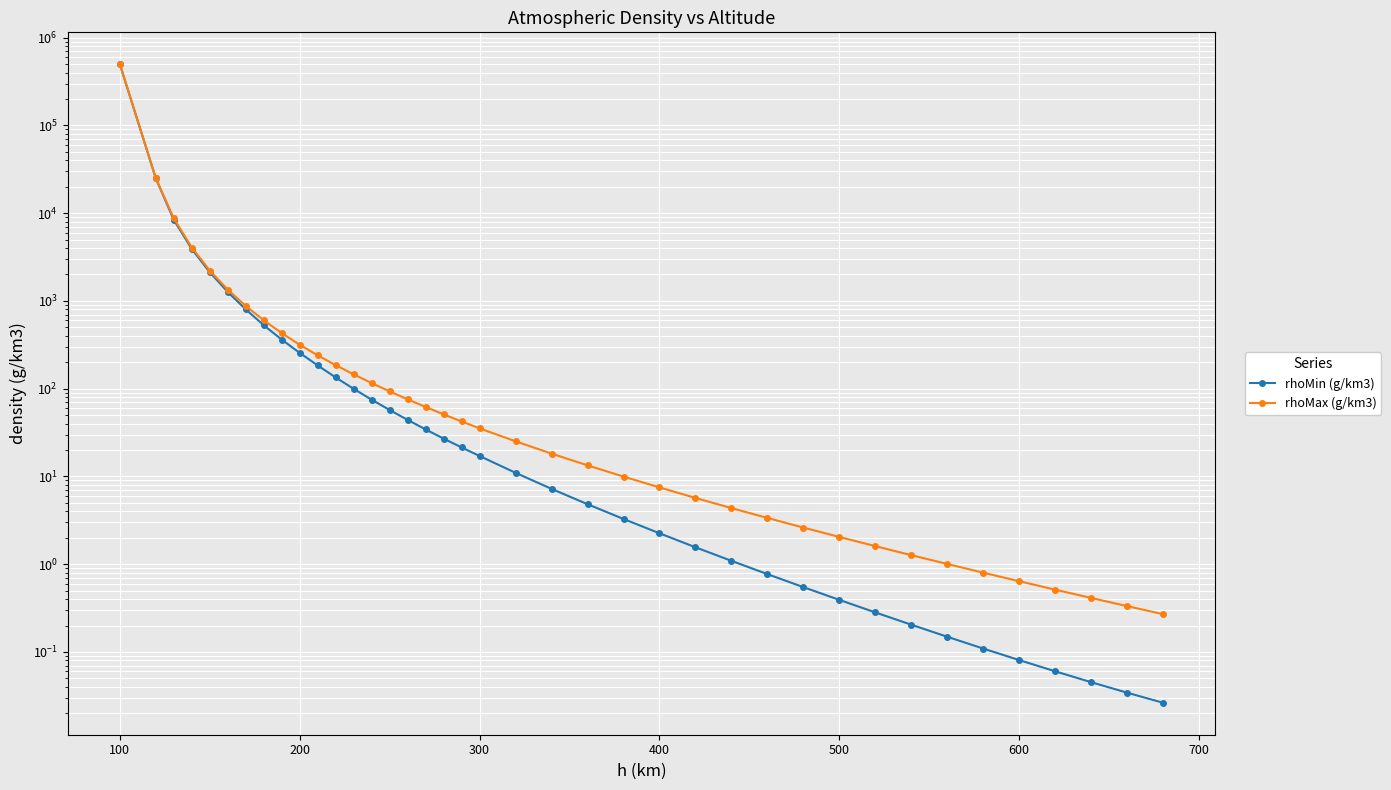

At how many categories does at least one series exceed 46351?

1